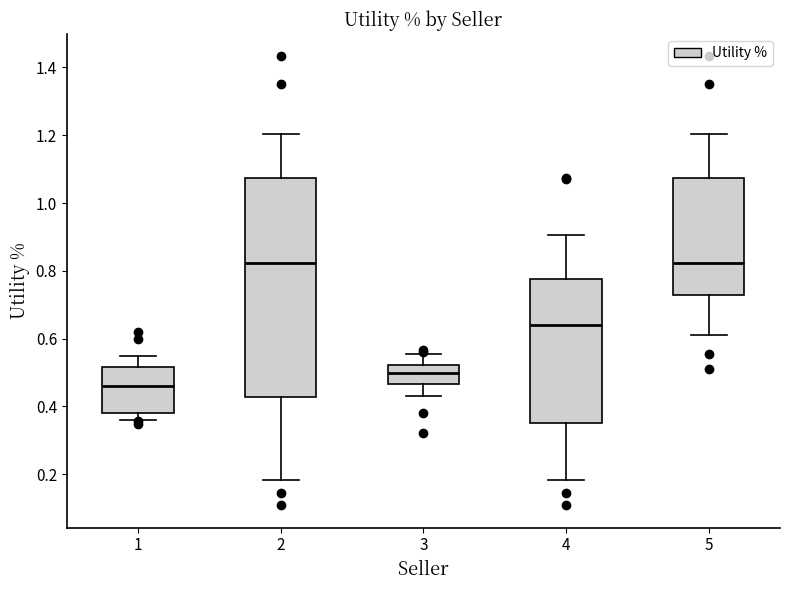

Where is the lower edge of the box at x = 1 on the y-axis? The values are not printed on the chart, so give them approximately, as read against the axis.

0.38